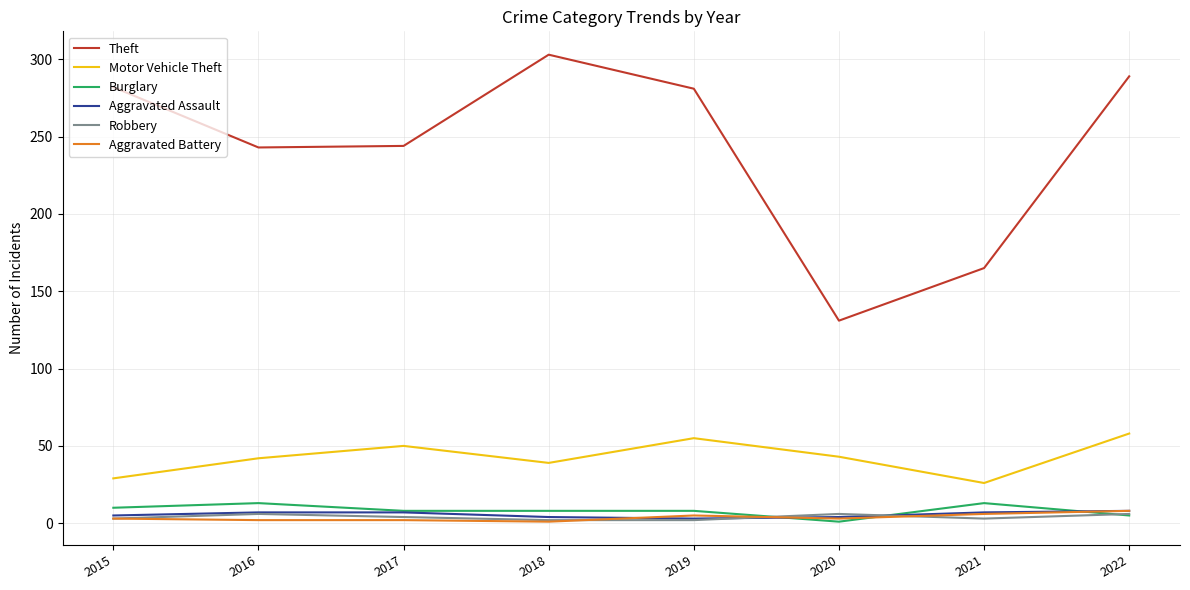

Which series has the widest spread of values?

Theft